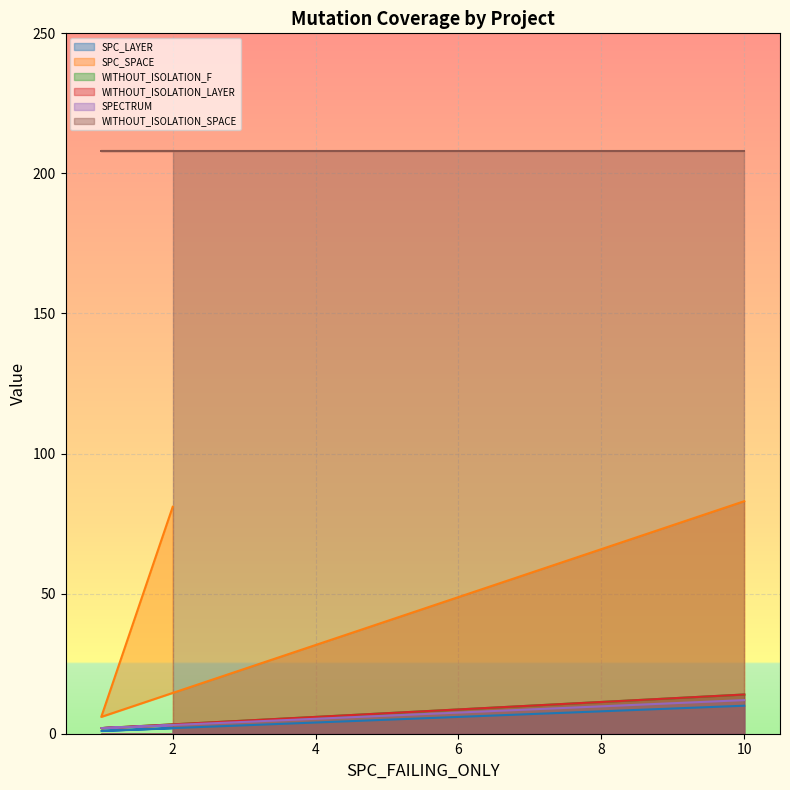

What is the value of the WITHOUT_ISOLATION_F point at the 3rd from the left?

14